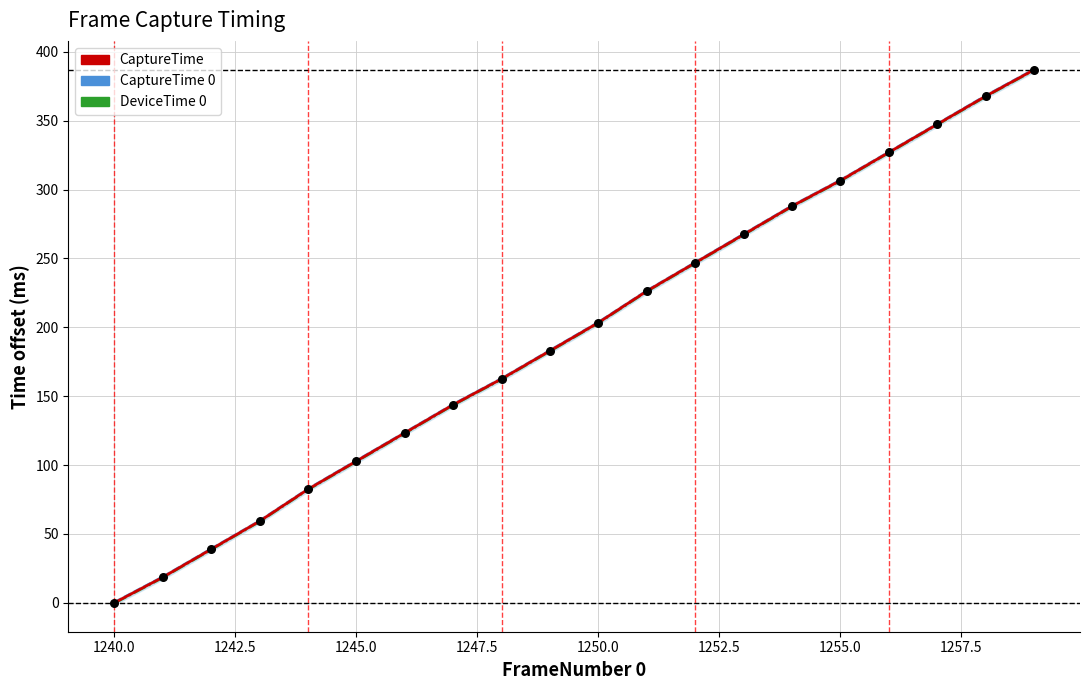

What are all the series names shown in the legend?

CaptureTime, CaptureTime 0, DeviceTime 0